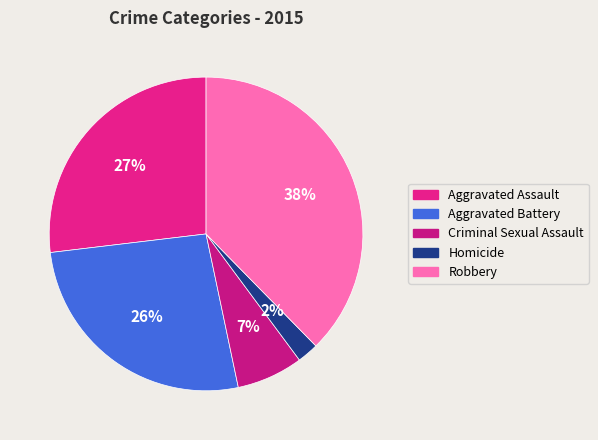

What is the largest slice in the pie chart?

Robbery